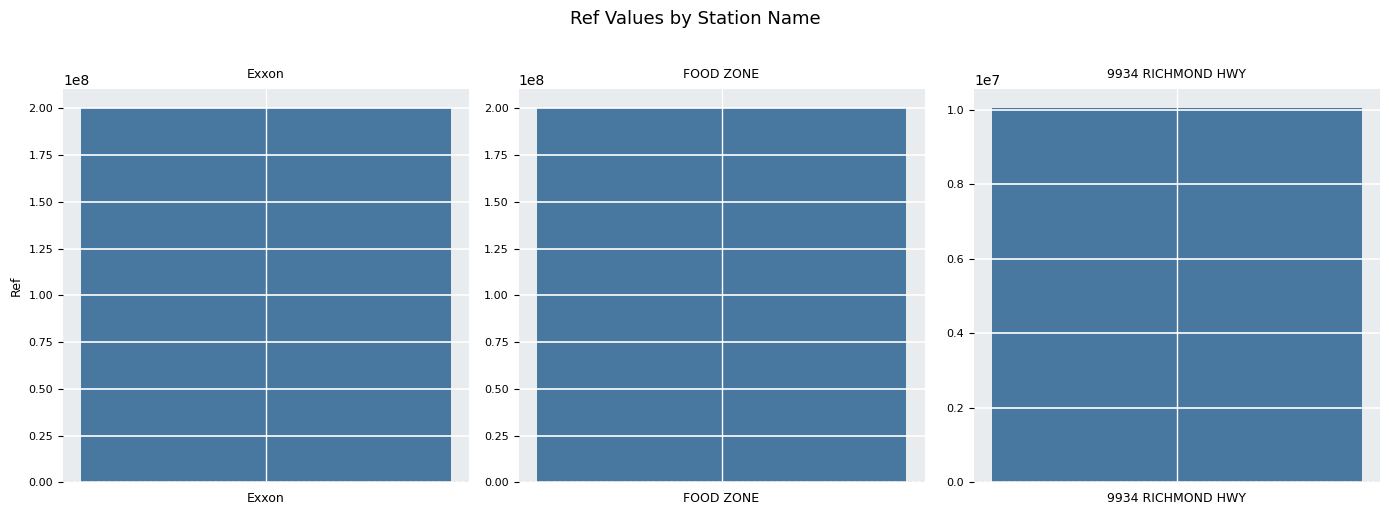

Reading left to right, what are all the values shown in this chart?

200317011	200312142	10047735